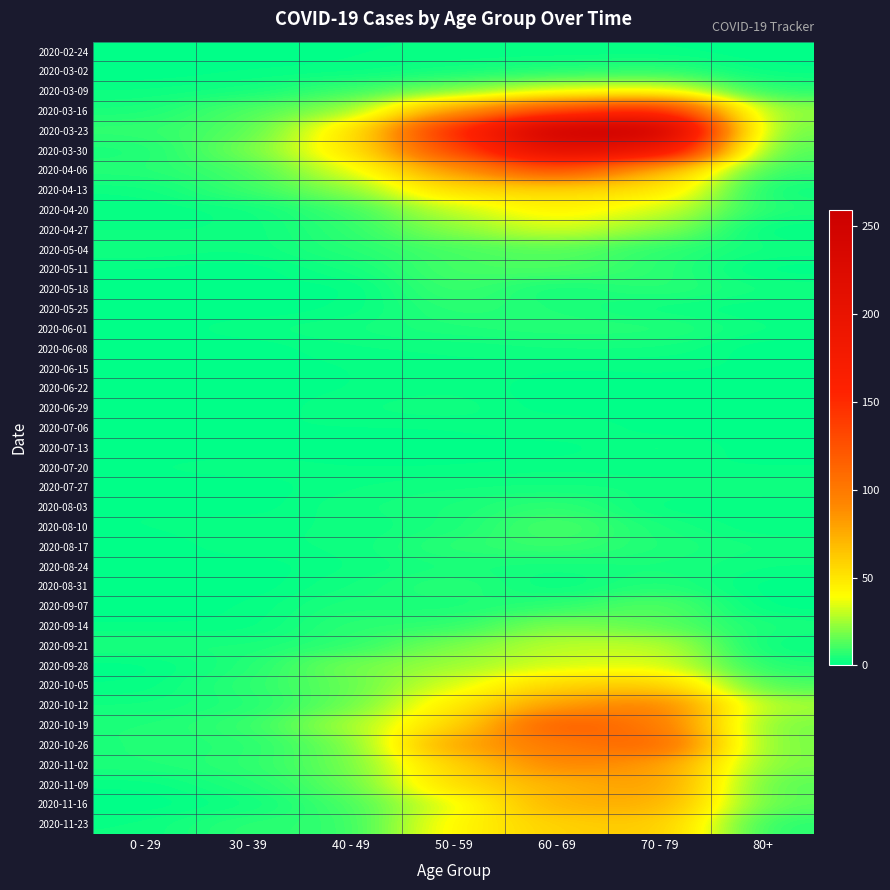

Reading left to right, extract all data points from this chart.

2020-02-24: 0 - 29=0	30 - 39=0	40 - 49=1	50 - 59=1	60 - 69=1	70 - 79=1	80+=0
2020-03-02: 0 - 29=0	30 - 39=1	40 - 49=1	50 - 59=3	60 - 69=5	70 - 79=7	80+=1
2020-03-09: 0 - 29=2	30 - 39=3	40 - 49=9	50 - 59=17	60 - 69=31	70 - 79=35	80+=6
2020-03-16: 0 - 29=4	30 - 39=12	40 - 49=21	50 - 59=81	60 - 69=130	70 - 79=158	80+=21
2020-03-23: 0 - 29=8	30 - 39=12	40 - 49=46	50 - 59=151	60 - 69=255	70 - 79=259	80+=15
2020-03-30: 0 - 29=4	30 - 39=17	40 - 49=47	50 - 59=131	60 - 69=216	70 - 79=199	80+=11
2020-04-06: 0 - 29=6	30 - 39=10	40 - 49=34	50 - 59=83	60 - 69=129	70 - 79=71	80+=8
2020-04-13: 0 - 29=2	30 - 39=9	40 - 49=20	50 - 59=55	60 - 69=56	70 - 79=52	80+=2
2020-04-20: 0 - 29=1	30 - 39=2	40 - 49=9	50 - 59=30	60 - 69=45	70 - 79=33	80+=5
2020-04-27: 0 - 29=2	30 - 39=2	40 - 49=7	50 - 59=21	60 - 69=33	70 - 79=21	80+=0
2020-05-04: 0 - 29=3	30 - 39=2	40 - 49=6	50 - 59=11	60 - 69=14	70 - 79=7	80+=3
2020-05-11: 0 - 29=1	30 - 39=0	40 - 49=3	50 - 59=11	60 - 69=12	70 - 79=7	80+=0
2020-05-18: 0 - 29=0	30 - 39=1	40 - 49=0	50 - 59=10	60 - 69=3	70 - 79=7	80+=3
2020-05-25: 0 - 29=0	30 - 39=0	40 - 49=1	50 - 59=7	60 - 69=5	70 - 79=2	80+=1
2020-06-01: 0 - 29=0	30 - 39=2	40 - 49=3	50 - 59=5	60 - 69=6	70 - 79=6	80+=2
2020-06-08: 0 - 29=0	30 - 39=0	40 - 49=2	50 - 59=2	60 - 69=3	70 - 79=3	80+=0
2020-06-15: 0 - 29=0	30 - 39=0	40 - 49=1	50 - 59=2	60 - 69=1	70 - 79=1	80+=1
2020-06-22: 0 - 29=1	30 - 39=0	40 - 49=1	50 - 59=2	60 - 69=0	70 - 79=1	80+=0
2020-06-29: 0 - 29=0	30 - 39=0	40 - 49=2	50 - 59=3	60 - 69=0	70 - 79=0	80+=0
2020-07-06: 0 - 29=0	30 - 39=1	40 - 49=1	50 - 59=1	60 - 69=3	70 - 79=0	80+=0
2020-07-13: 0 - 29=0	30 - 39=0	40 - 49=0	50 - 59=0	60 - 69=0	70 - 79=3	80+=0
2020-07-20: 0 - 29=1	30 - 39=2	40 - 49=1	50 - 59=1	60 - 69=2	70 - 79=1	80+=1
2020-07-27: 0 - 29=0	30 - 39=0	40 - 49=2	50 - 59=3	60 - 69=3	70 - 79=3	80+=3
2020-08-03: 0 - 29=1	30 - 39=0	40 - 49=3	50 - 59=4	60 - 69=8	70 - 79=1	80+=1
2020-08-10: 0 - 29=1	30 - 39=2	40 - 49=2	50 - 59=4	60 - 69=12	70 - 79=4	80+=1
2020-08-17: 0 - 29=0	30 - 39=2	40 - 49=2	50 - 59=7	60 - 69=9	70 - 79=5	80+=3
2020-08-24: 0 - 29=0	30 - 39=0	40 - 49=2	50 - 59=4	60 - 69=3	70 - 79=4	80+=2
2020-08-31: 0 - 29=0	30 - 39=0	40 - 49=3	50 - 59=7	60 - 69=1	70 - 79=6	80+=0
2020-09-07: 0 - 29=0	30 - 39=1	40 - 49=5	50 - 59=4	60 - 69=7	70 - 79=14	80+=0
2020-09-14: 0 - 29=1	30 - 39=1	40 - 49=7	50 - 59=7	60 - 69=20	70 - 79=14	80+=4
2020-09-21: 0 - 29=5	30 - 39=4	40 - 49=7	50 - 59=19	60 - 69=29	70 - 79=30	80+=1
2020-09-28: 0 - 29=0	30 - 39=5	40 - 49=18	50 - 59=24	60 - 69=32	70 - 79=35	80+=5
2020-10-05: 0 - 29=1	30 - 39=7	40 - 49=15	50 - 59=33	60 - 69=58	70 - 79=62	80+=11
2020-10-12: 0 - 29=3	30 - 39=5	40 - 49=15	50 - 59=47	60 - 69=82	70 - 79=97	80+=25
2020-10-19: 0 - 29=5	30 - 39=8	40 - 49=25	50 - 59=55	60 - 69=121	70 - 79=102	80+=18
2020-10-26: 0 - 29=5	30 - 39=6	40 - 49=16	50 - 59=79	60 - 69=100	70 - 79=115	80+=18
2020-11-02: 0 - 29=5	30 - 39=7	40 - 49=16	50 - 59=58	60 - 69=93	70 - 79=84	80+=19
2020-11-09: 0 - 29=1	30 - 39=5	40 - 49=14	50 - 59=54	60 - 69=72	70 - 79=83	80+=13
2020-11-16: 0 - 29=0	30 - 39=2	40 - 49=10	50 - 59=35	60 - 69=73	70 - 79=75	80+=14
2020-11-23: 0 - 29=2	30 - 39=7	40 - 49=7	50 - 59=43	60 - 69=59	70 - 79=63	80+=6